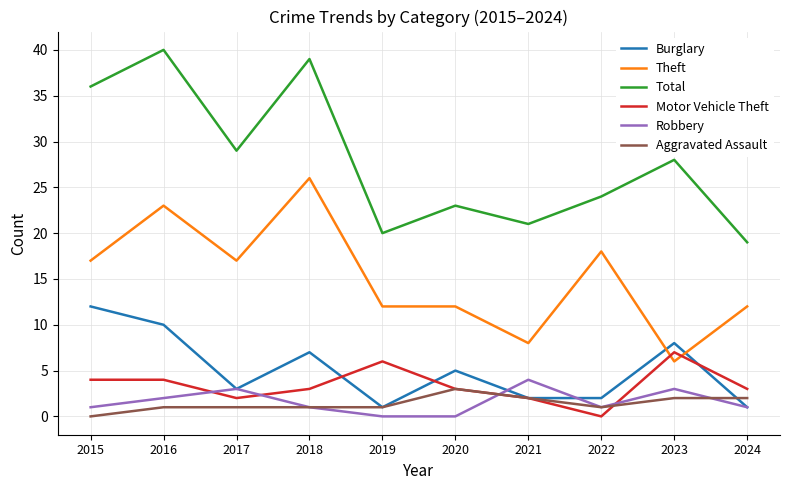

True or false: Total and Motor Vehicle Theft intersect in this chart.

False